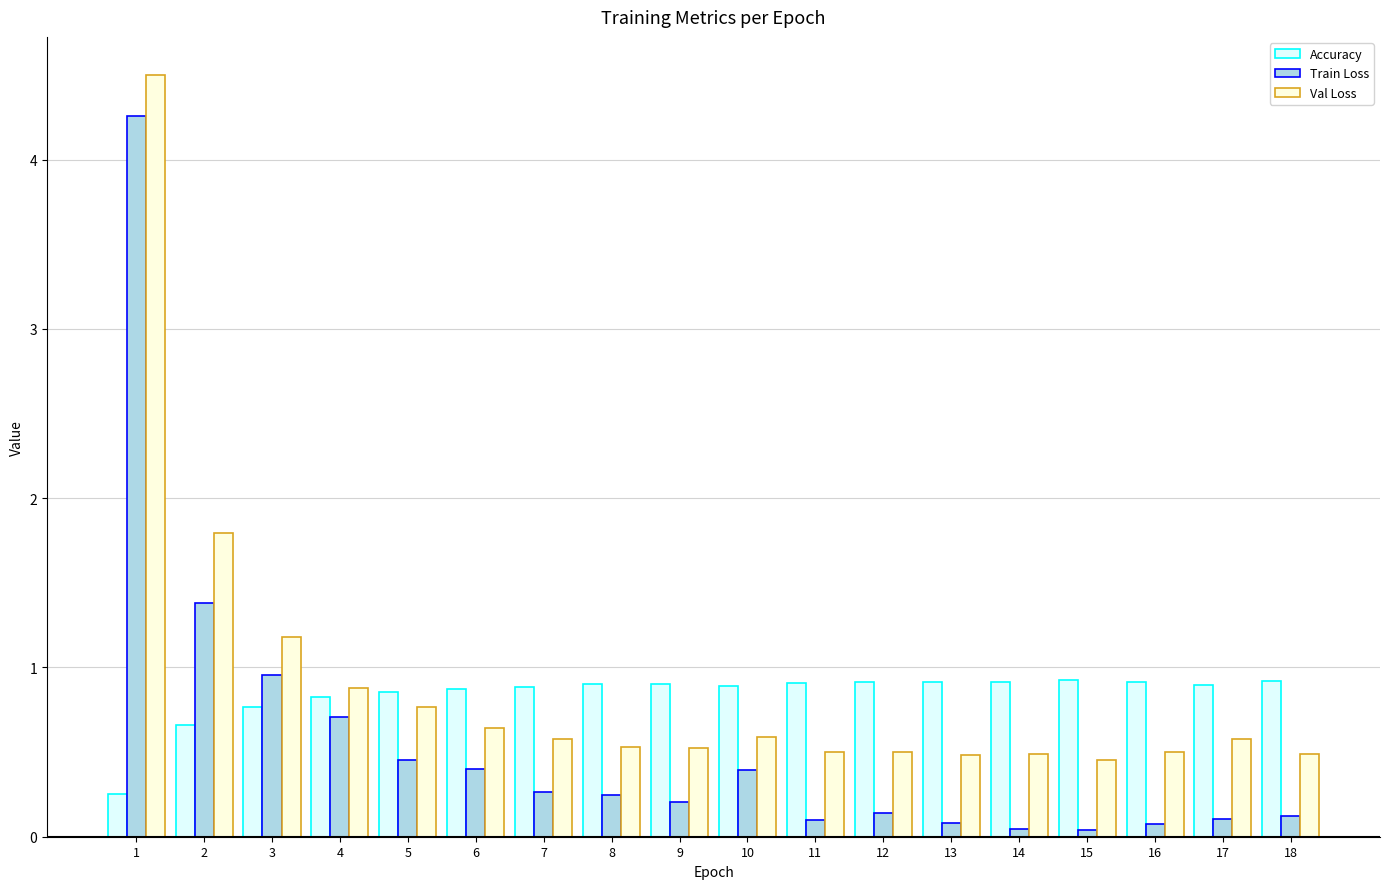

Between 7 and 10, which series saw the biggest shift?

Train Loss